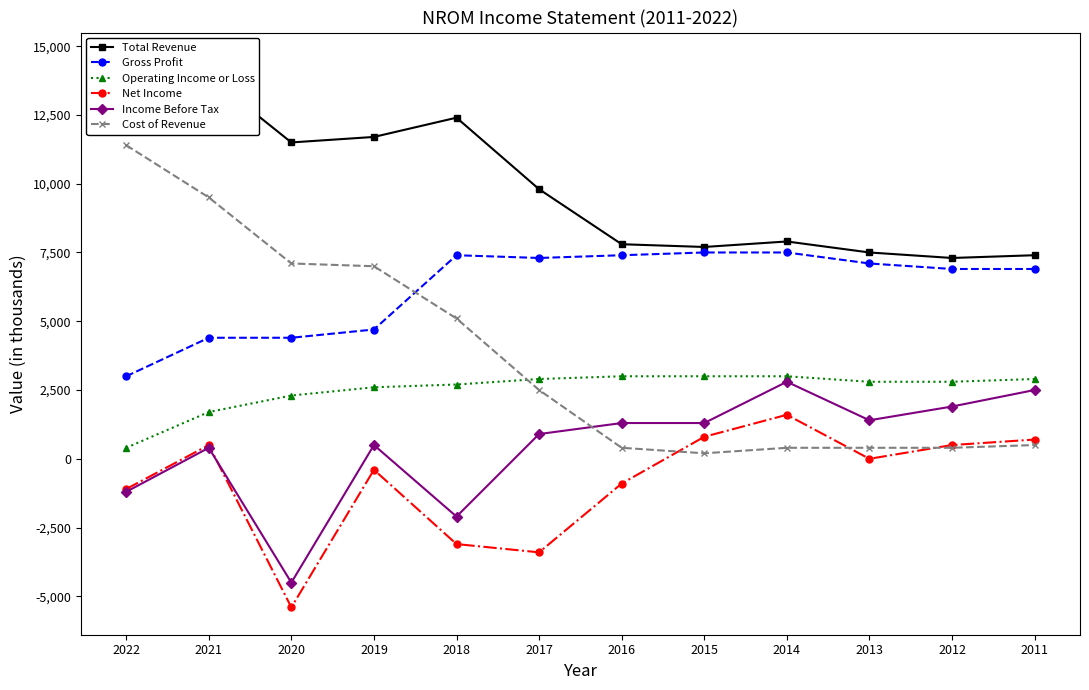

Reading right to left, transcribe all the data shown in this chart.

Total Revenue: 7400	7300	7500	7900	7700	7800	9800	12400	11700	11500	13900	14500
Gross Profit: 6900	6900	7100	7500	7500	7400	7300	7400	4700	4400	4400	3000
Operating Income or Loss: 2900	2800	2800	3000	3000	3000	2900	2700	2600	2300	1700	400
Net Income: 700	500	0	1600	800	-900	-3400	-3100	-400	-5400	500	-1100
Income Before Tax: 2500	1900	1400	2800	1300	1300	900	-2100	500	-4500	400	-1200
Cost of Revenue: 500	400	400	400	200	400	2500	5100	7000	7100	9500	11400